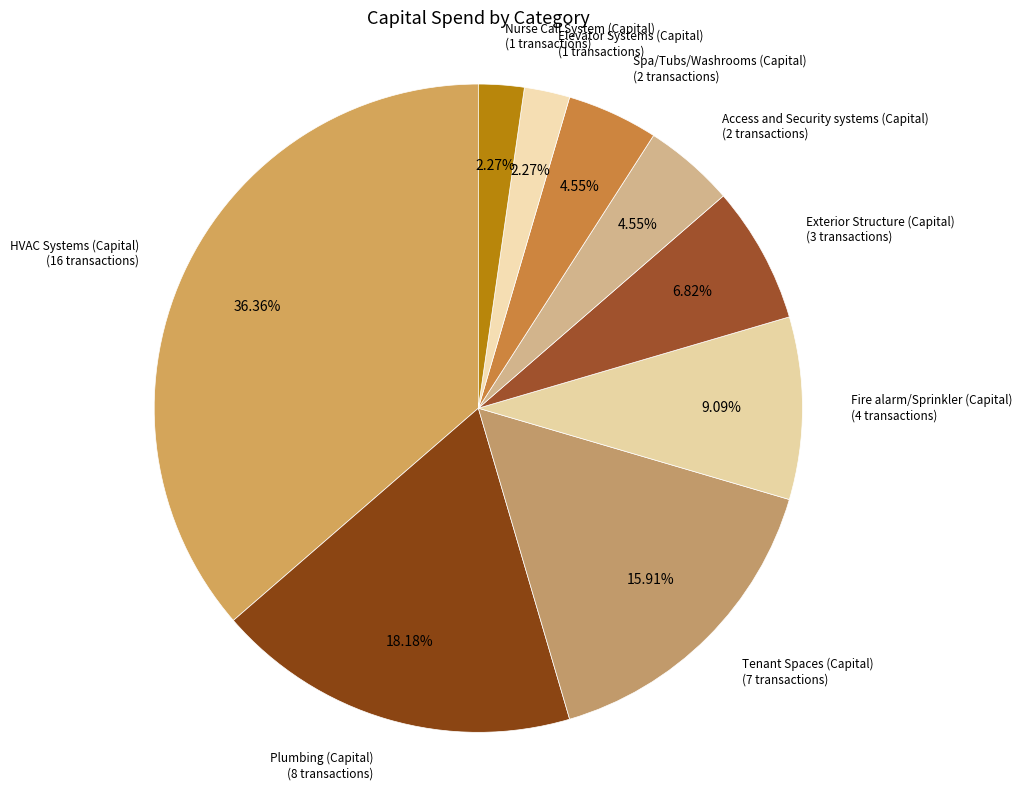

Approximately how many times larger is the value at Fire alarm/Sprinkler (Capital) compared to Spa/Tubs/Washrooms (Capital)?

2.0